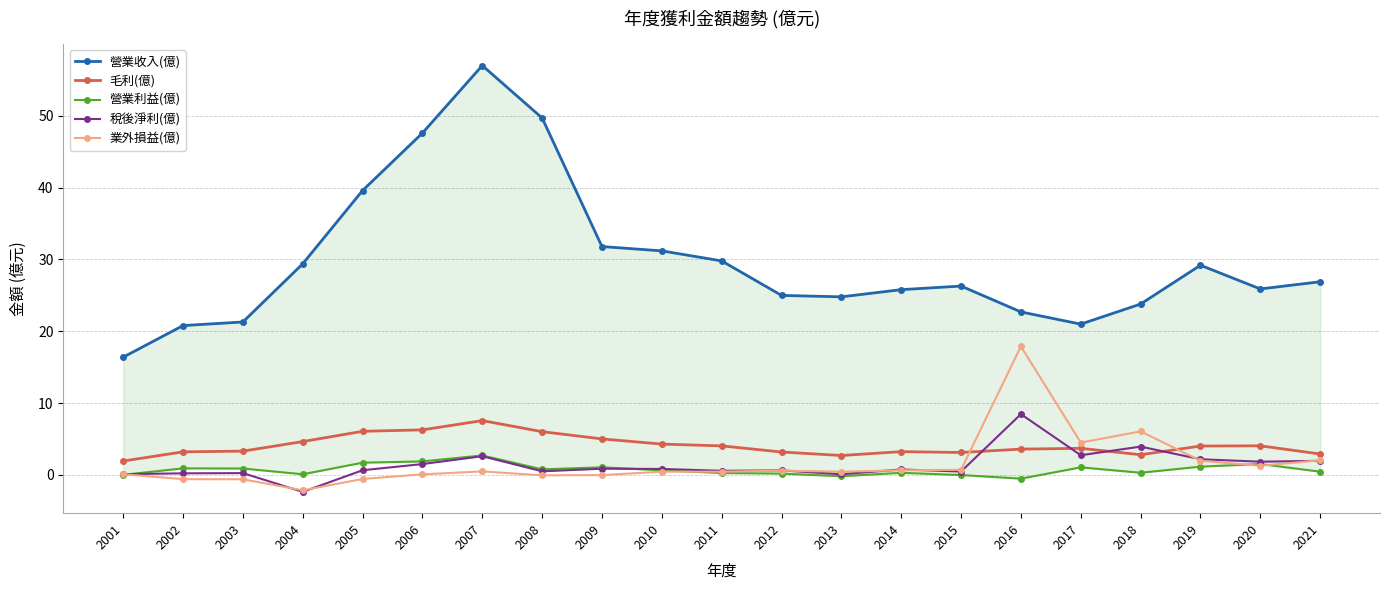

Which category has the lowest value in the 營業收入(億) series?

2001